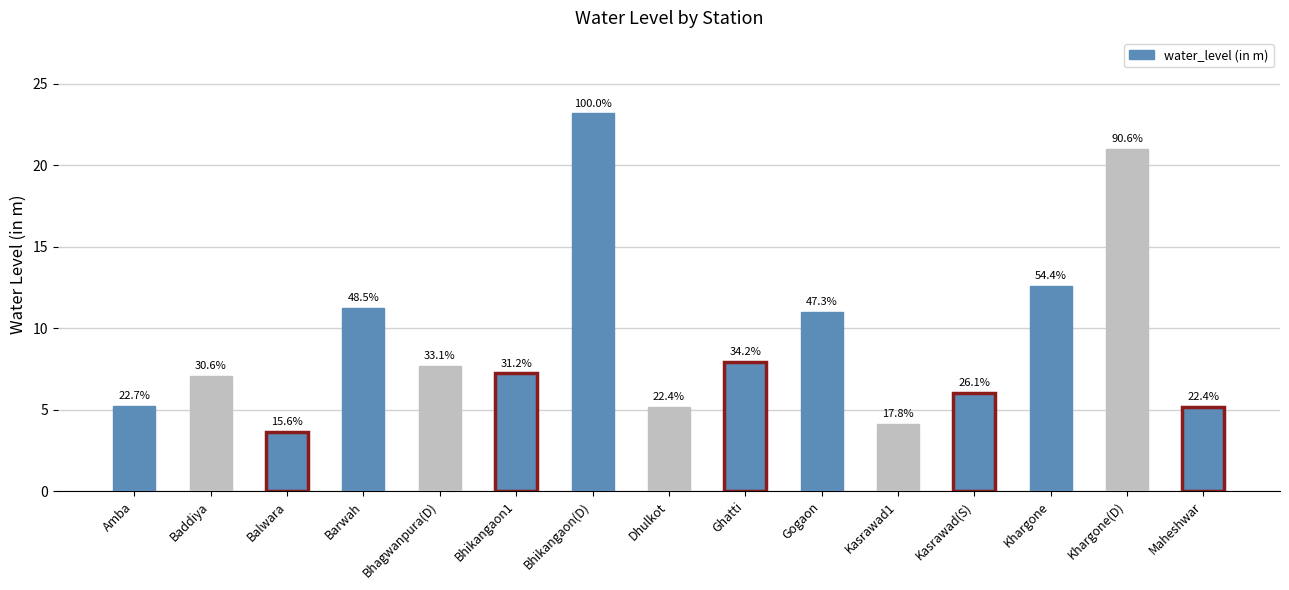

True or false: the data shows 5.6 at Kasrawad1.

False